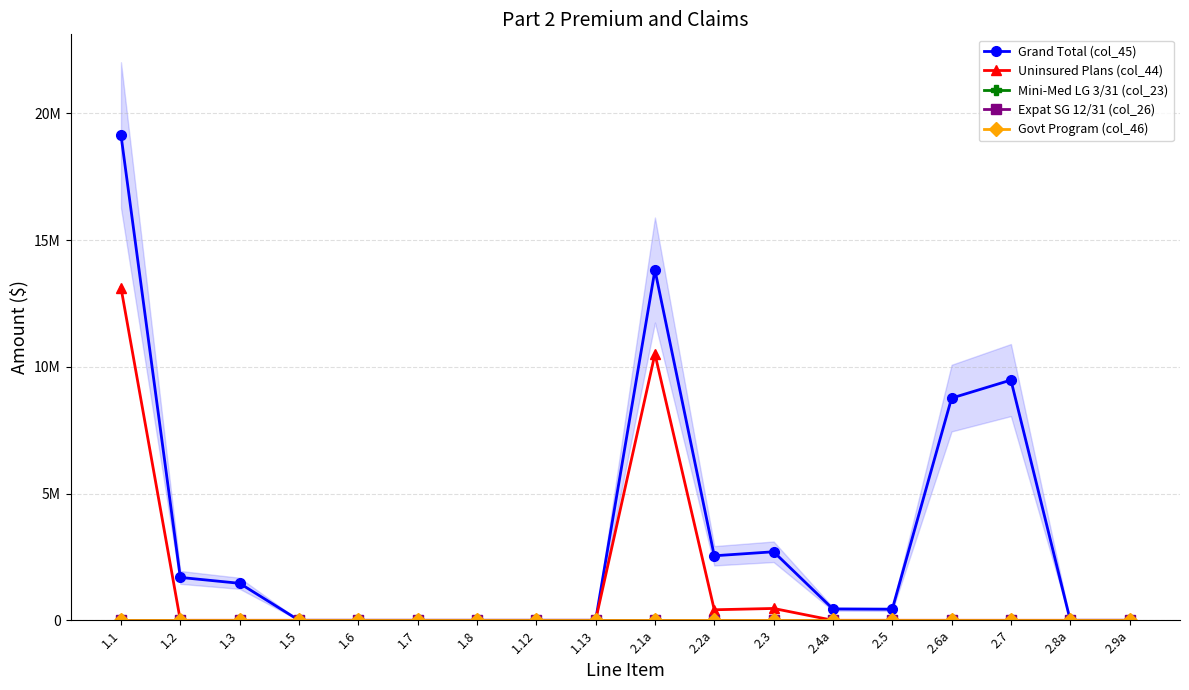

Which category has the highest value in the Expat SG 12/31 (col_26) series?

1.1